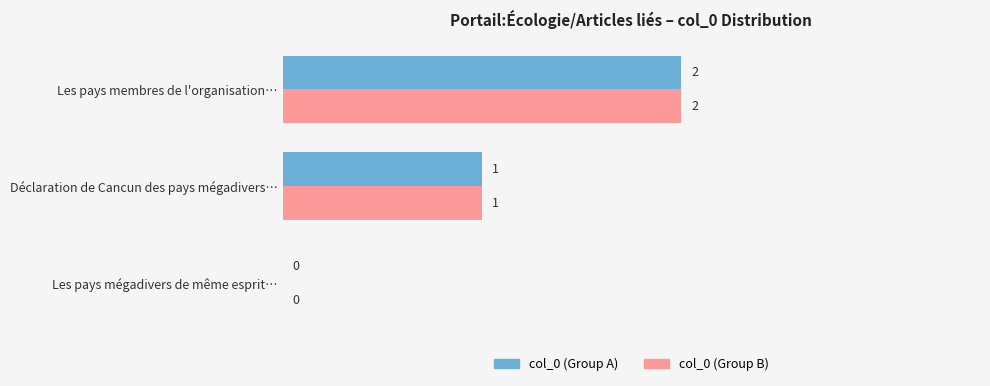

At which category is the sum across all series the highest?

Les pays membres de l'organisation…